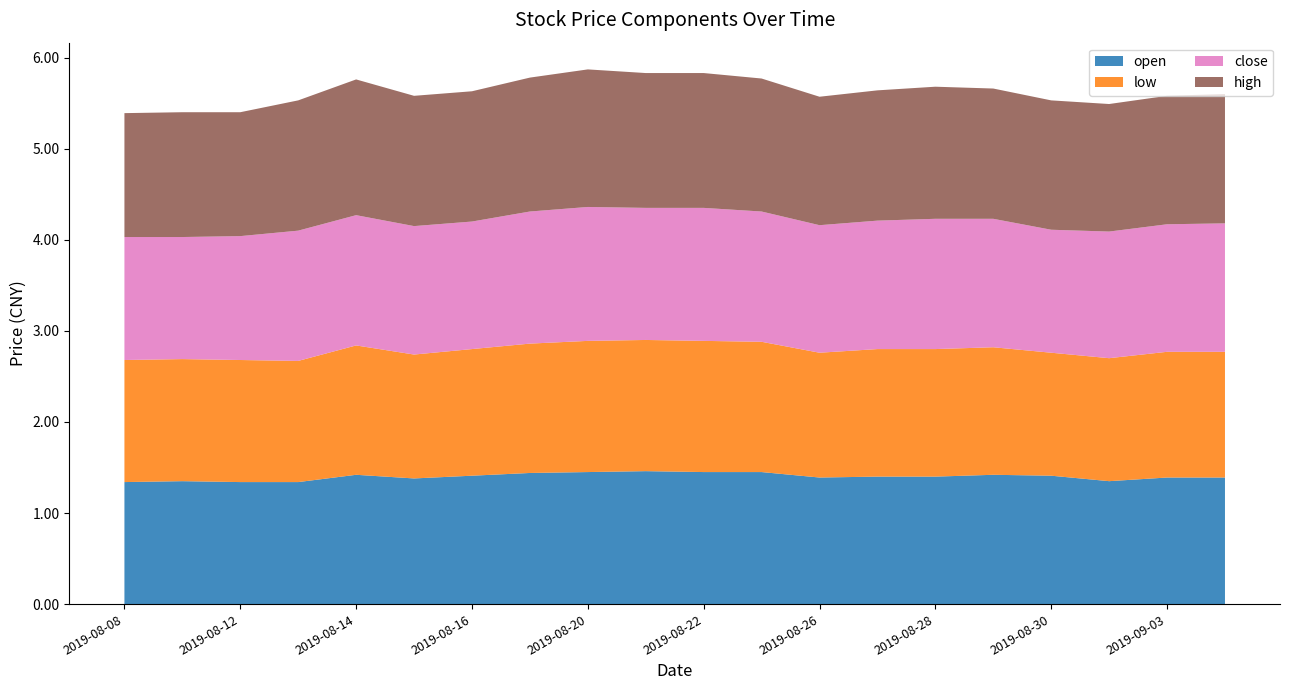

Reading left to right, what are all the values shown in this chart?

open: 2019-08-08=1.3	2019-08-09=1.4	2019-08-12=1.3	2019-08-13=1.3	2019-08-14=1.4	2019-08-15=1.4	2019-08-16=1.4	2019-08-19=1.4	2019-08-20=1.4	2019-08-21=1.5	2019-08-22=1.4	2019-08-23=1.4	2019-08-26=1.4	2019-08-27=1.4	2019-08-28=1.4	2019-08-29=1.4	2019-08-30=1.4	2019-09-02=1.4	2019-09-03=1.4	2019-09-04=1.4
low: 2019-08-08=1.3	2019-08-09=1.3	2019-08-12=1.3	2019-08-13=1.3	2019-08-14=1.4	2019-08-15=1.4	2019-08-16=1.4	2019-08-19=1.4	2019-08-20=1.4	2019-08-21=1.4	2019-08-22=1.4	2019-08-23=1.4	2019-08-26=1.4	2019-08-27=1.4	2019-08-28=1.4	2019-08-29=1.4	2019-08-30=1.4	2019-09-02=1.4	2019-09-03=1.4	2019-09-04=1.4
close: 2019-08-08=1.4	2019-08-09=1.3	2019-08-12=1.4	2019-08-13=1.4	2019-08-14=1.4	2019-08-15=1.4	2019-08-16=1.4	2019-08-19=1.4	2019-08-20=1.5	2019-08-21=1.4	2019-08-22=1.5	2019-08-23=1.4	2019-08-26=1.4	2019-08-27=1.4	2019-08-28=1.4	2019-08-29=1.4	2019-08-30=1.4	2019-09-02=1.4	2019-09-03=1.4	2019-09-04=1.4
high: 2019-08-08=1.4	2019-08-09=1.4	2019-08-12=1.4	2019-08-13=1.4	2019-08-14=1.5	2019-08-15=1.4	2019-08-16=1.4	2019-08-19=1.5	2019-08-20=1.5	2019-08-21=1.5	2019-08-22=1.5	2019-08-23=1.5	2019-08-26=1.4	2019-08-27=1.4	2019-08-28=1.4	2019-08-29=1.4	2019-08-30=1.4	2019-09-02=1.4	2019-09-03=1.4	2019-09-04=1.4